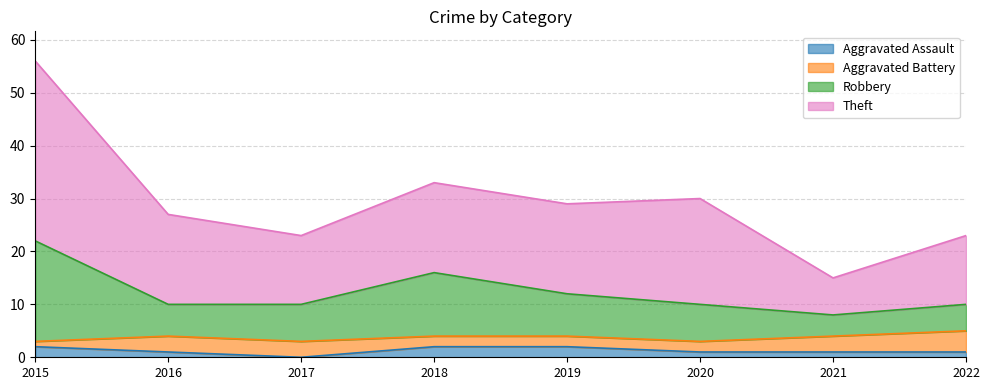

At which label does Aggravated Assault reach its peak?

2015